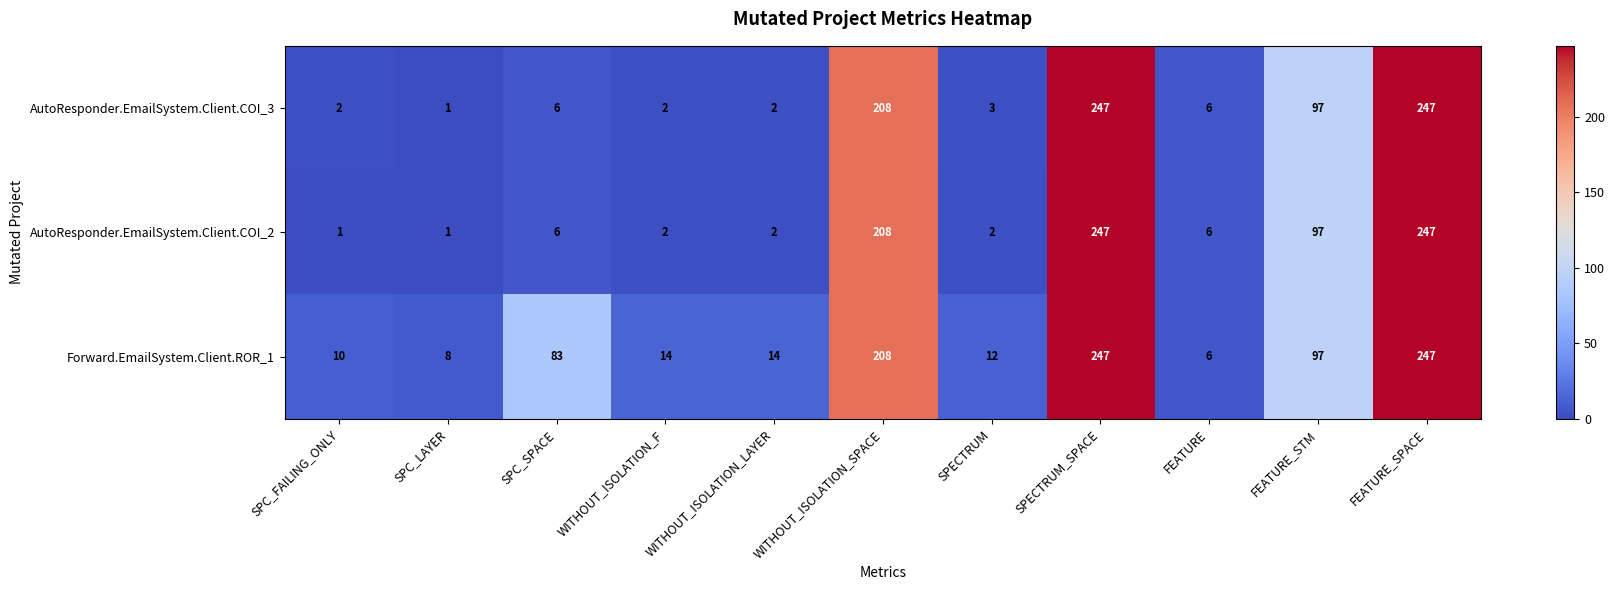

What is the spread (max minus min) of values at WITHOUT_ISOLATION_F?

12